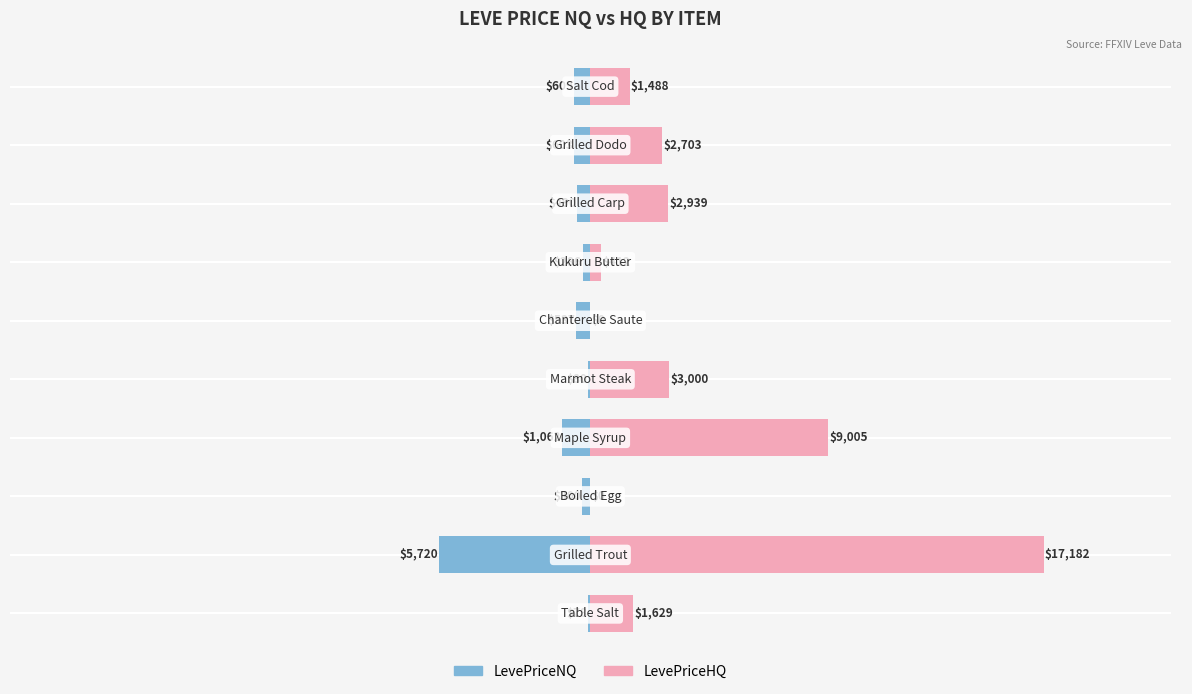

What is the average value of the LevePriceHQ series?

3835.8